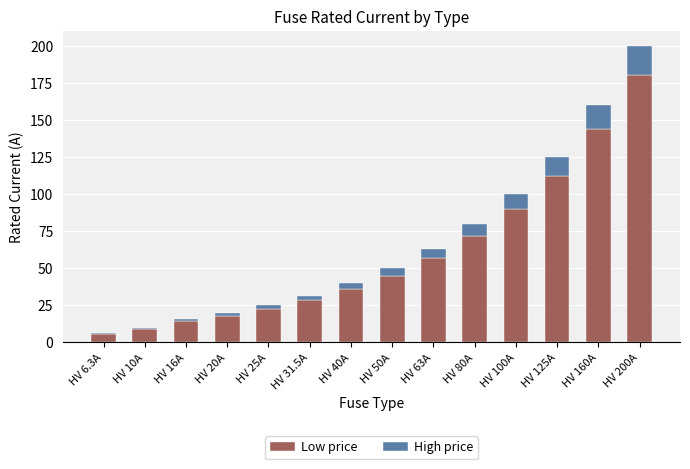

Is it true that Low price equals 180.0 at HV 200A?

True